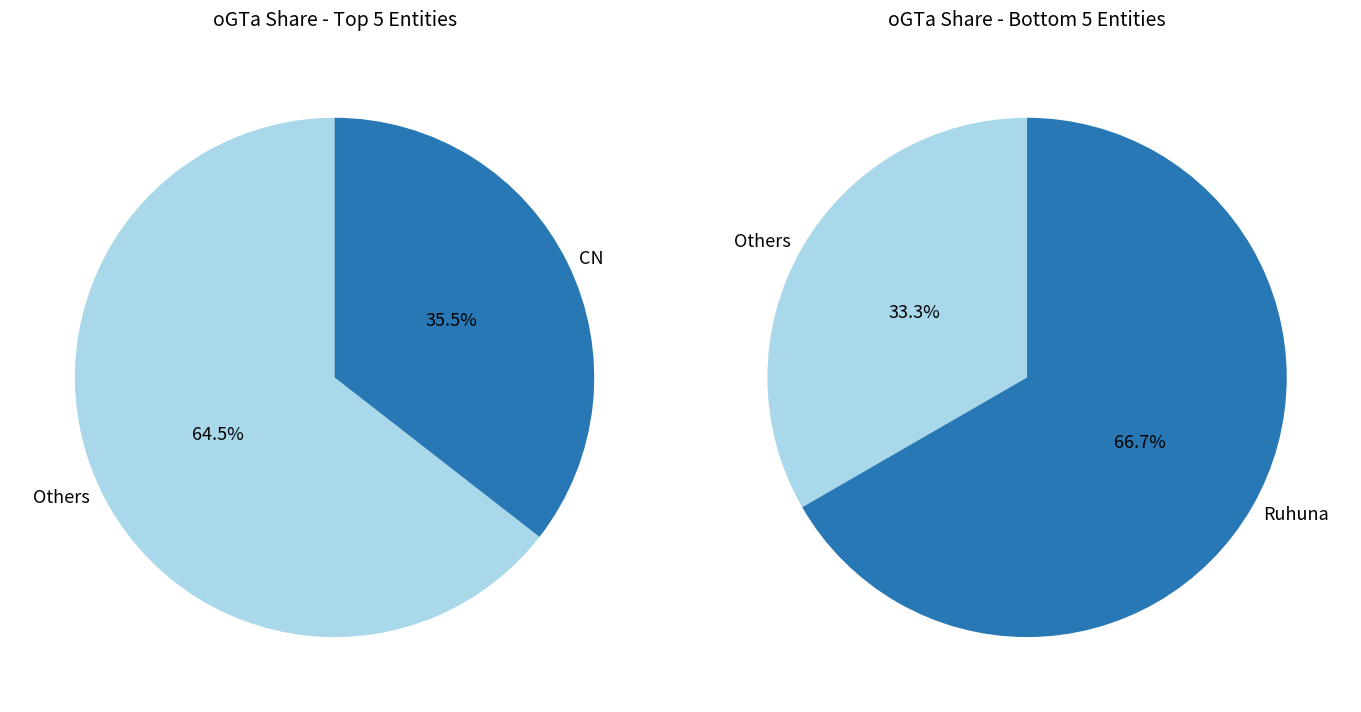

To the nearest percent, what is the combined percentage of CC and Rajarata?

16%